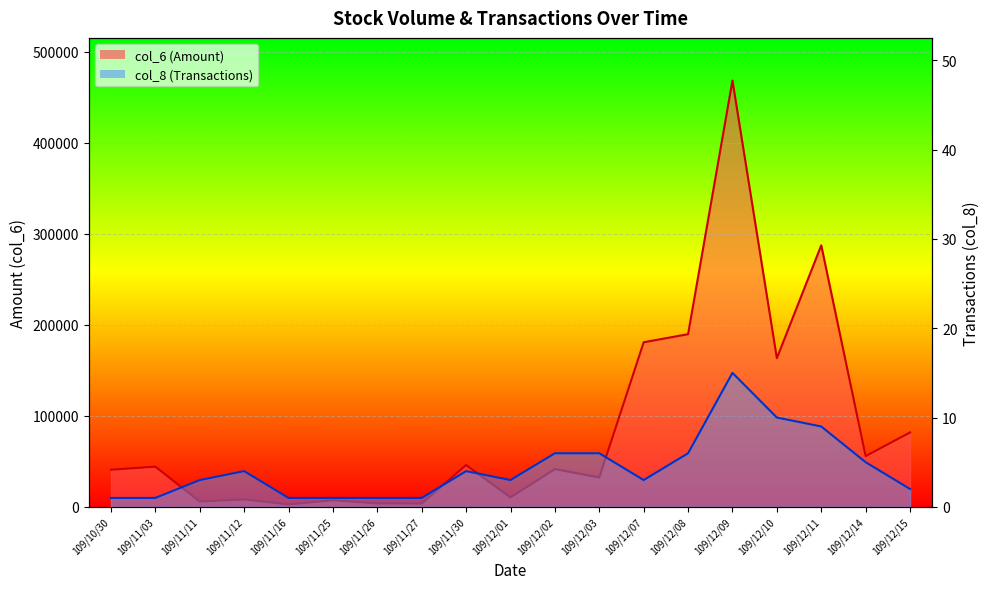

What are all the series names shown in the legend?

col_6 (Amount), col_8 (Transactions)